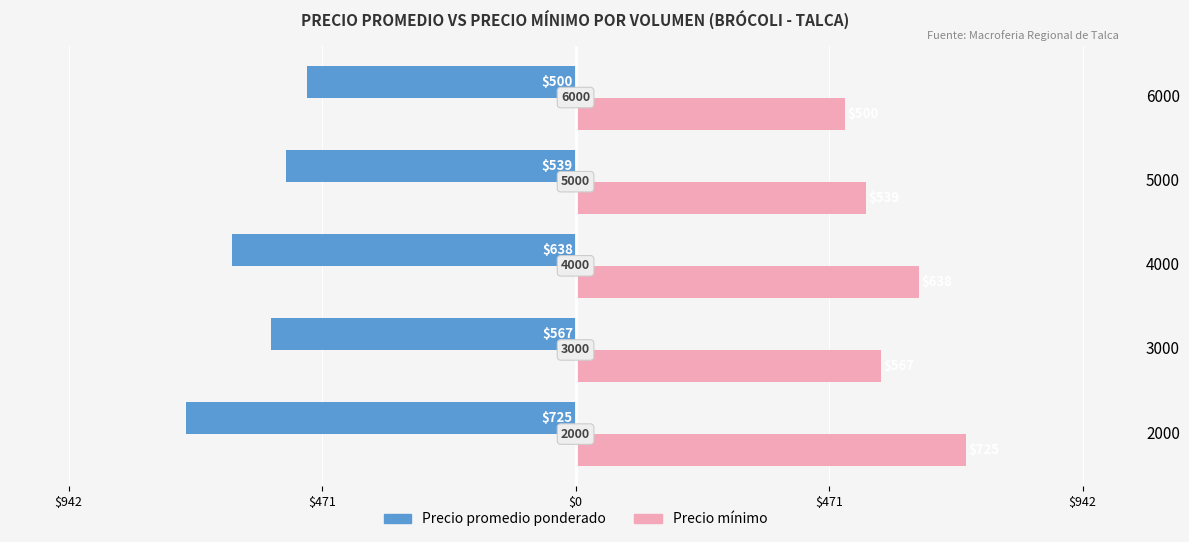

What are all the series names shown in the legend?

Precio promedio ponderado, Precio mínimo